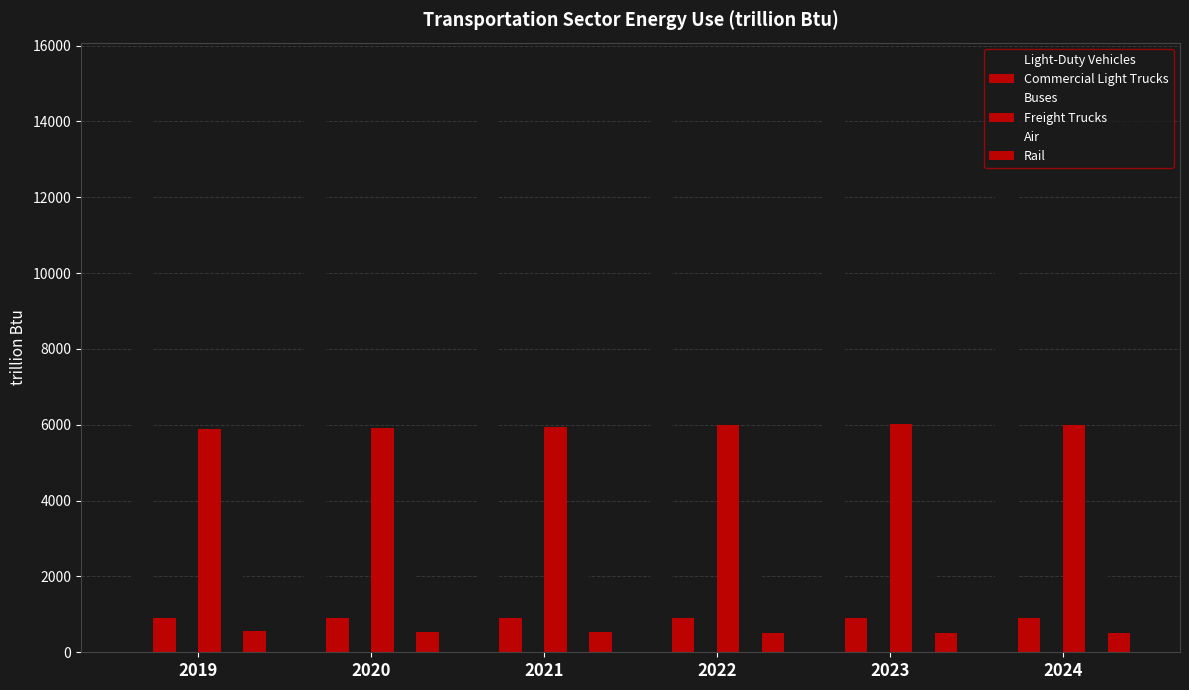

How many distinct data groups are displayed?

6